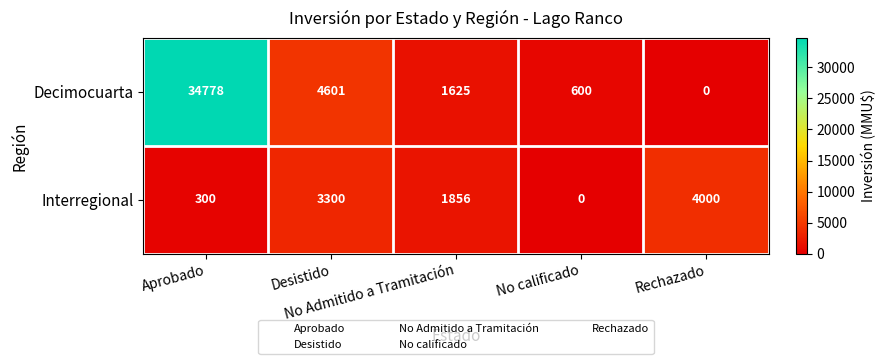

What is the greatest value displayed?

34778